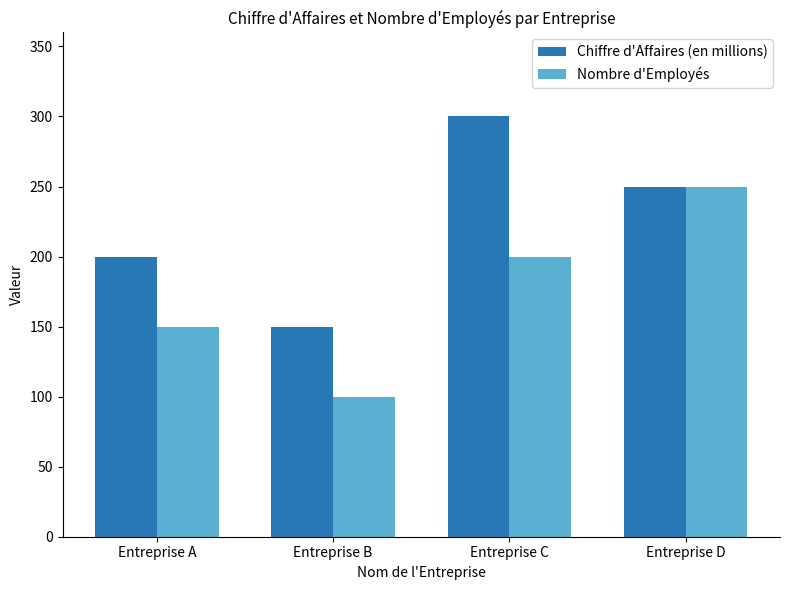

What is the total value across all series at Entreprise B?

250